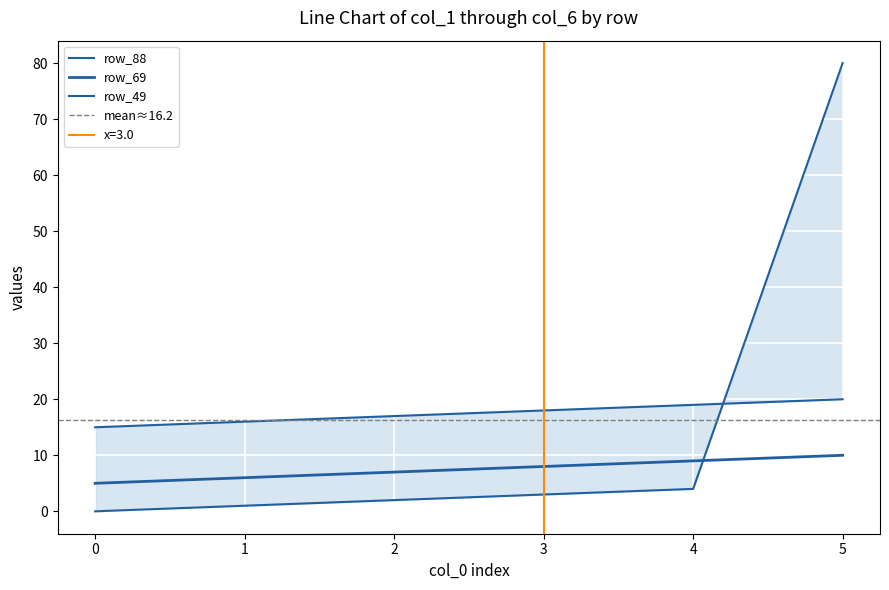

Rank the categories by row_88 value from highest to lowest.

5, 4, 3, 2, 1, 0